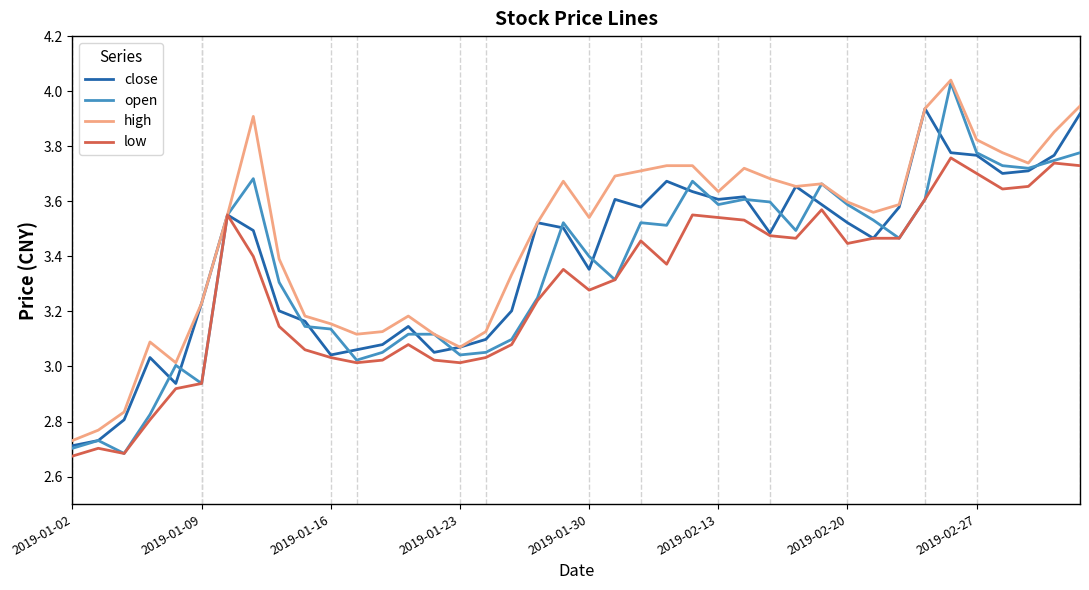

Which series has the largest total across all categories?

high